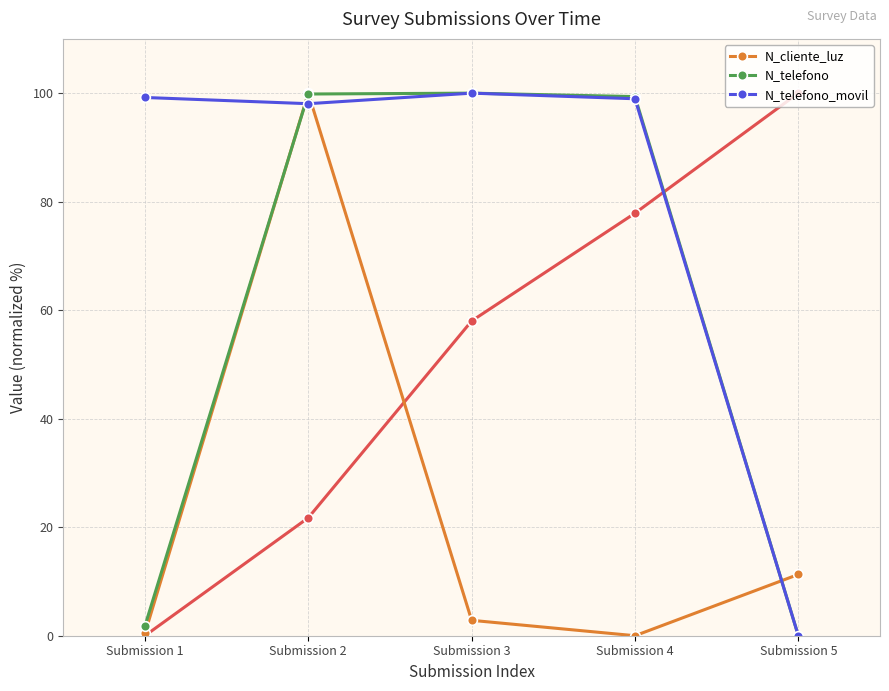

The N_telefono series shows 99.4 at Submission 4. True or false?

True